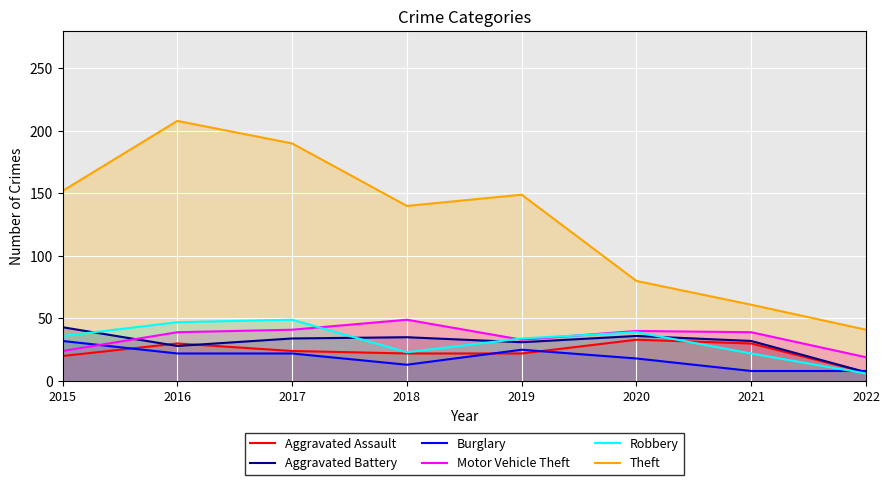

What is the difference between the maximum and second lowest values in the Burglary series?

24